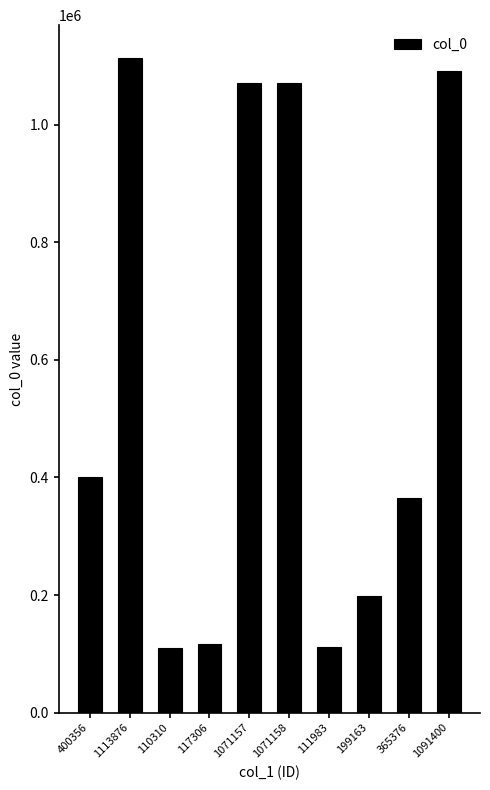

Which category has the highest value across all series?

1113876